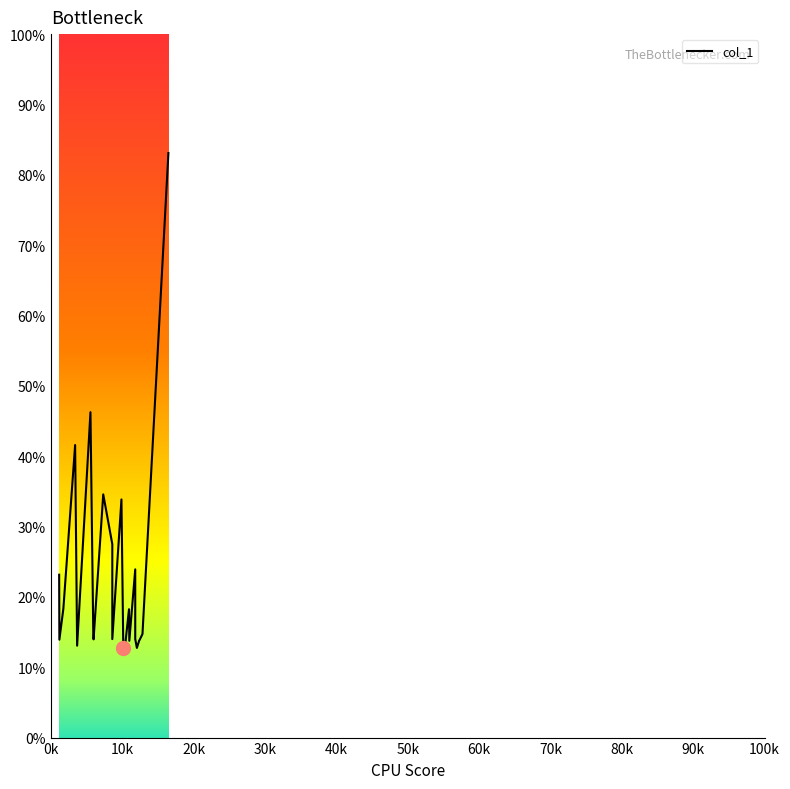

Between 5940.14 and 9890.61, which is larger?

9890.61